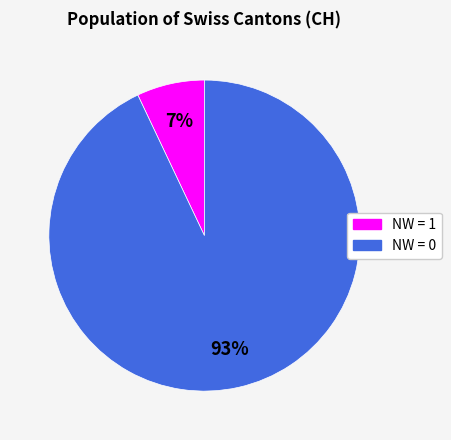

Which category has the biggest portion of the pie?

NW = 0